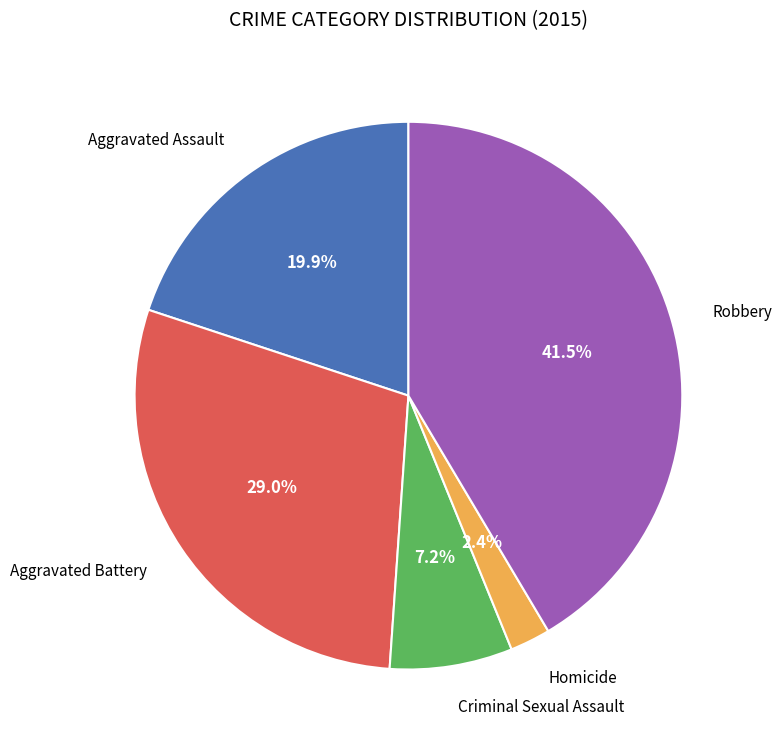

Is there any slice that represents more than half of the pie?

No